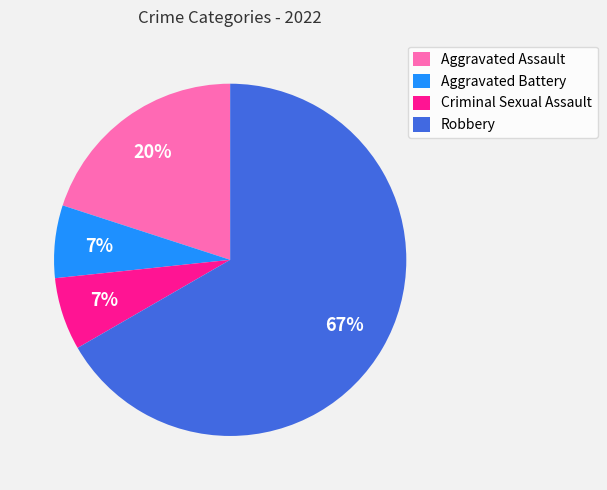

The Aggravated Battery slice represents 17% of the pie. True or false?

False